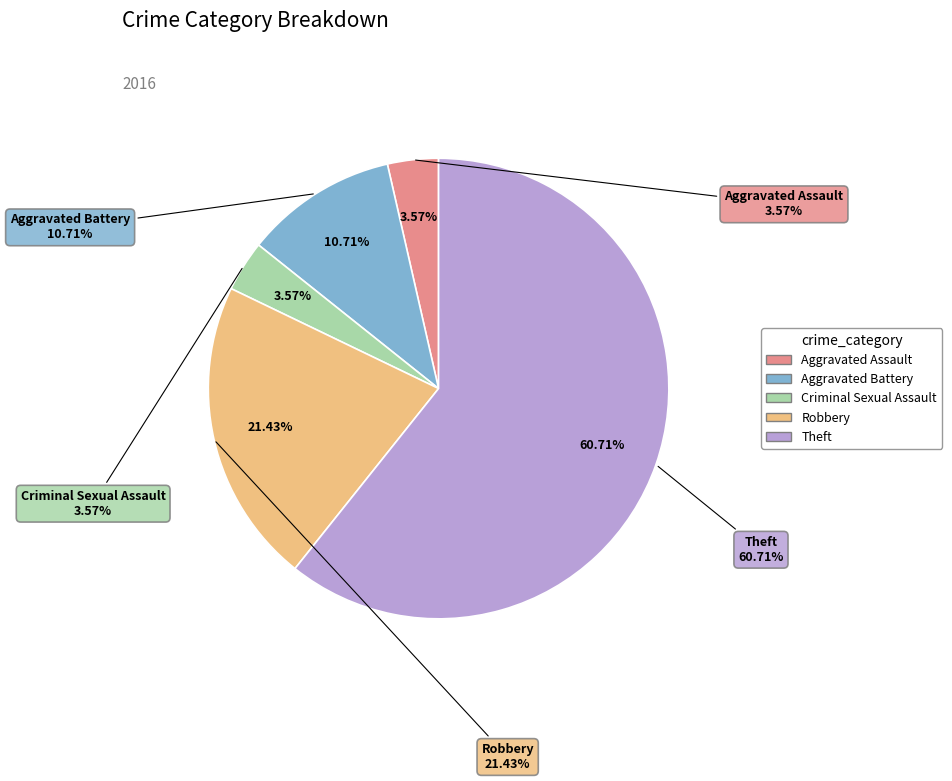

To the nearest percent, what is the average slice percentage?

20%